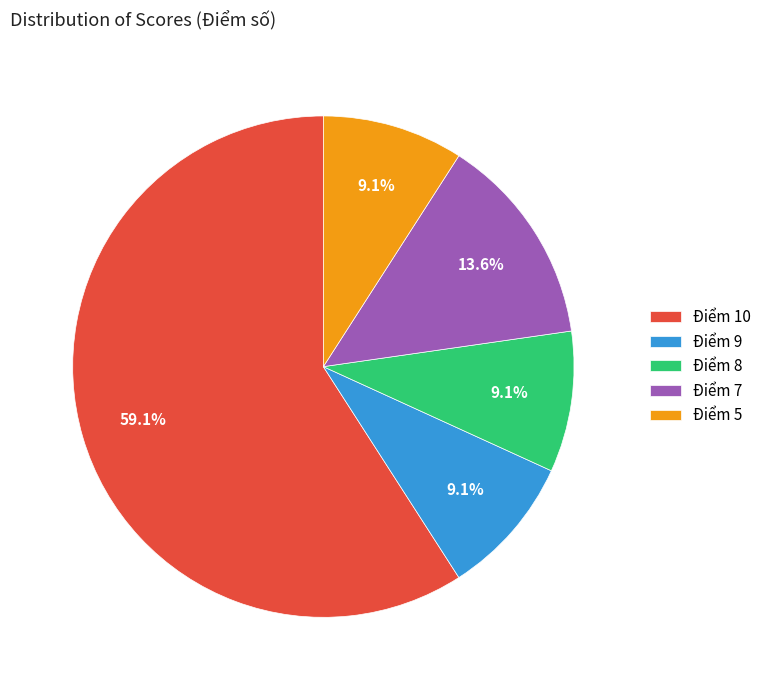

What portion of the pie excludes Điểm 10?

40.9%